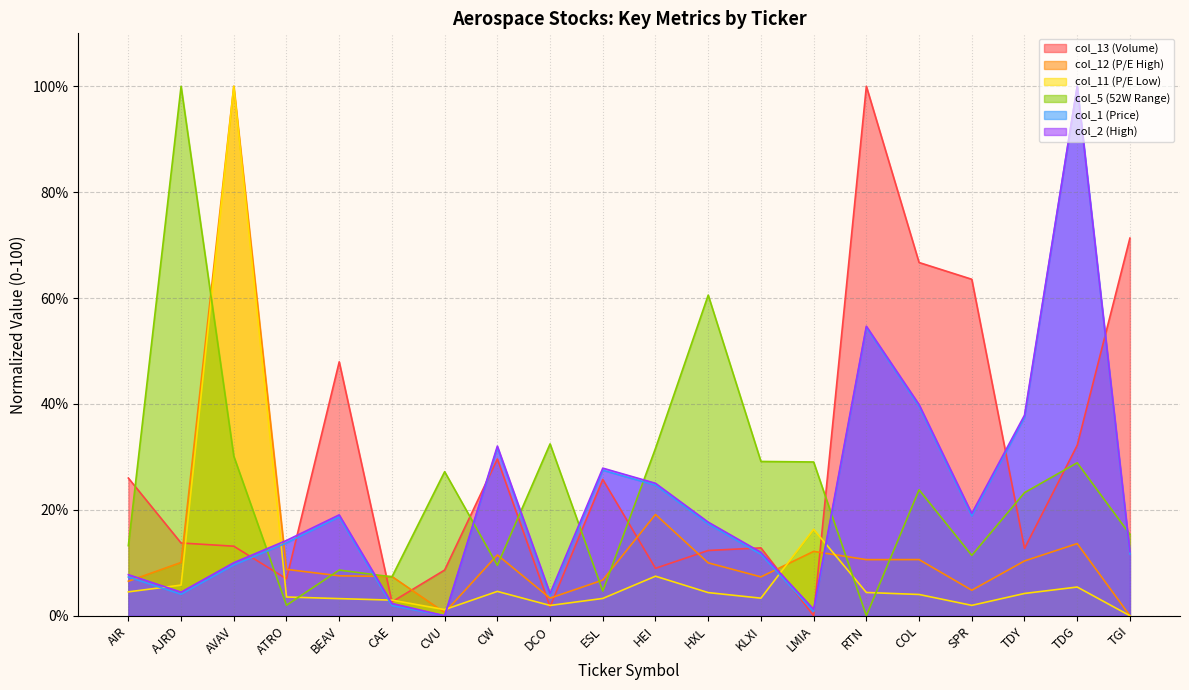

What position from the right is CAE?

15